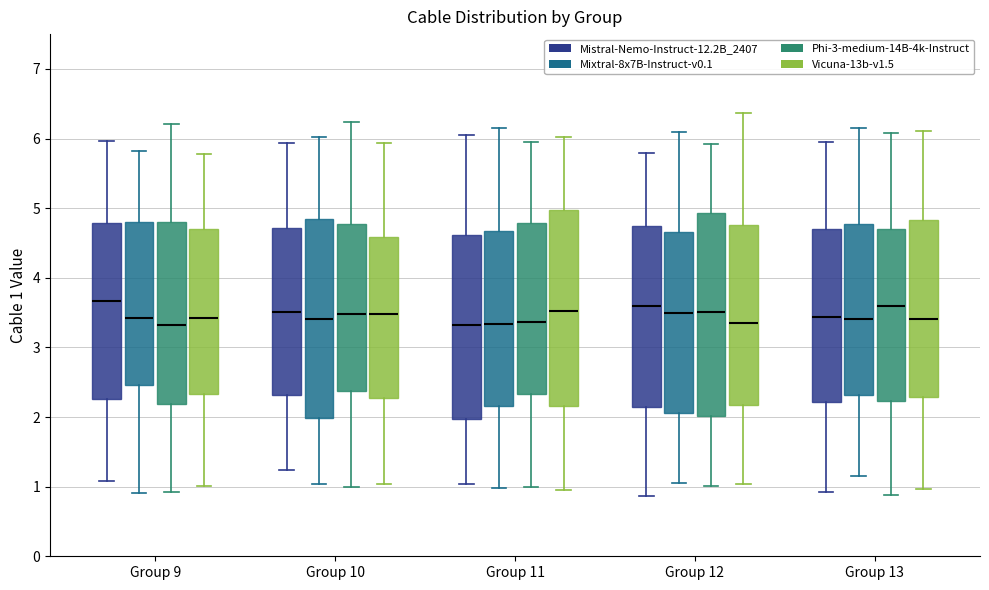

Reading left to right, transcribe this box plot: for each box, give where its median line is, the range the box spans, and where its two whiskers end, as read against the y-axis. The values are not printed on the chart, so give them approximately, as read against the axis.

Group 9 (Mistral-Nemo-Instruct-12.2B_2407): median 3.7, box 2.3 to 4.8, whiskers 1.1 to 6.0
Group 9 (Mixtral-8x7B-Instruct-v0.1): median 3.4, box 2.5 to 4.8, whiskers 0.9 to 5.8
Group 9 (Phi-3-medium-14B-4k-Instruct): median 3.3, box 2.2 to 4.8, whiskers 0.9 to 6.2
Group 9 (Vicuna-13b-v1.5): median 3.4, box 2.3 to 4.7, whiskers 1.0 to 5.8
Group 10 (Mistral-Nemo-Instruct-12.2B_2407): median 3.5, box 2.3 to 4.7, whiskers 1.2 to 5.9
Group 10 (Mixtral-8x7B-Instruct-v0.1): median 3.4, box 2.0 to 4.8, whiskers 1.0 to 6.0
Group 10 (Phi-3-medium-14B-4k-Instruct): median 3.5, box 2.4 to 4.8, whiskers 1.0 to 6.2
Group 10 (Vicuna-13b-v1.5): median 3.5, box 2.3 to 4.6, whiskers 1.0 to 5.9
Group 11 (Mistral-Nemo-Instruct-12.2B_2407): median 3.3, box 2.0 to 4.6, whiskers 1.0 to 6.0
Group 11 (Mixtral-8x7B-Instruct-v0.1): median 3.3, box 2.2 to 4.7, whiskers 1.0 to 6.2
Group 11 (Phi-3-medium-14B-4k-Instruct): median 3.4, box 2.3 to 4.8, whiskers 1.0 to 6.0
Group 11 (Vicuna-13b-v1.5): median 3.5, box 2.2 to 5.0, whiskers 0.9 to 6.0
Group 12 (Mistral-Nemo-Instruct-12.2B_2407): median 3.6, box 2.1 to 4.7, whiskers 0.9 to 5.8
Group 12 (Mixtral-8x7B-Instruct-v0.1): median 3.5, box 2.1 to 4.7, whiskers 1.1 to 6.1
Group 12 (Phi-3-medium-14B-4k-Instruct): median 3.5, box 2.0 to 4.9, whiskers 1.0 to 5.9
Group 12 (Vicuna-13b-v1.5): median 3.4, box 2.2 to 4.8, whiskers 1.0 to 6.4
Group 13 (Mistral-Nemo-Instruct-12.2B_2407): median 3.4, box 2.2 to 4.7, whiskers 0.9 to 6.0
Group 13 (Mixtral-8x7B-Instruct-v0.1): median 3.4, box 2.3 to 4.8, whiskers 1.2 to 6.1
Group 13 (Phi-3-medium-14B-4k-Instruct): median 3.6, box 2.2 to 4.7, whiskers 0.9 to 6.1
Group 13 (Vicuna-13b-v1.5): median 3.4, box 2.3 to 4.8, whiskers 1.0 to 6.1